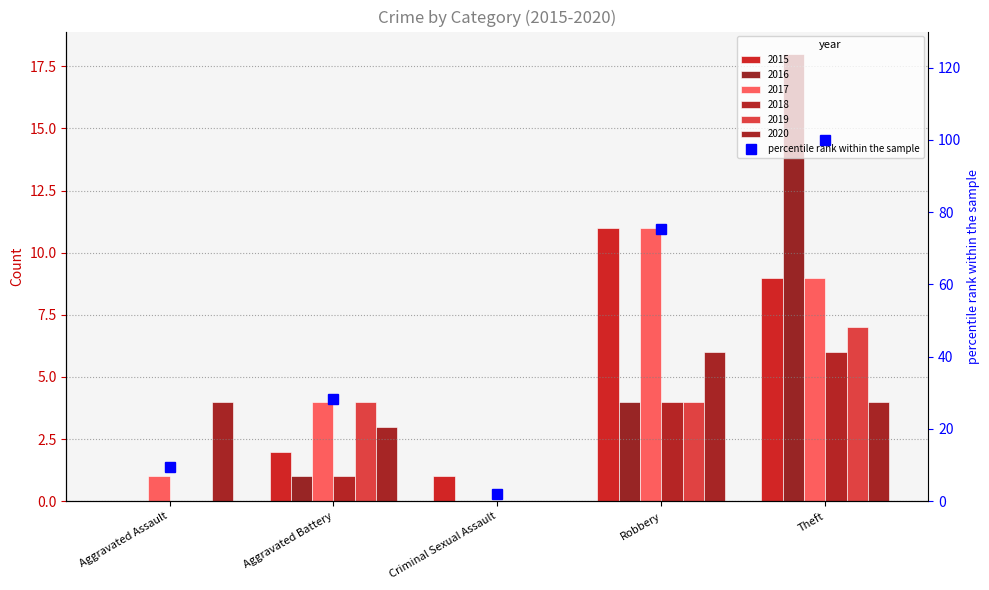

List the labels in order of value, smallest first.

Criminal Sexual Assault, Aggravated Assault, Aggravated Battery, Robbery, Theft